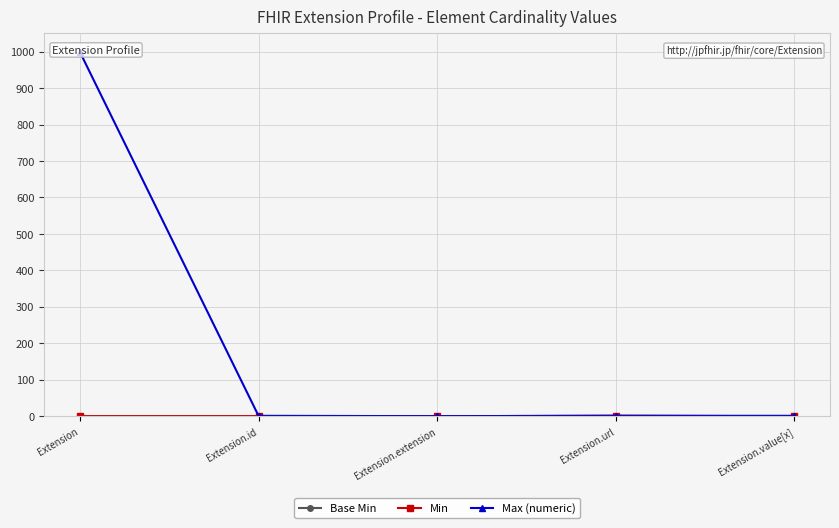

What is the sum of all Max (numeric) values?

1002